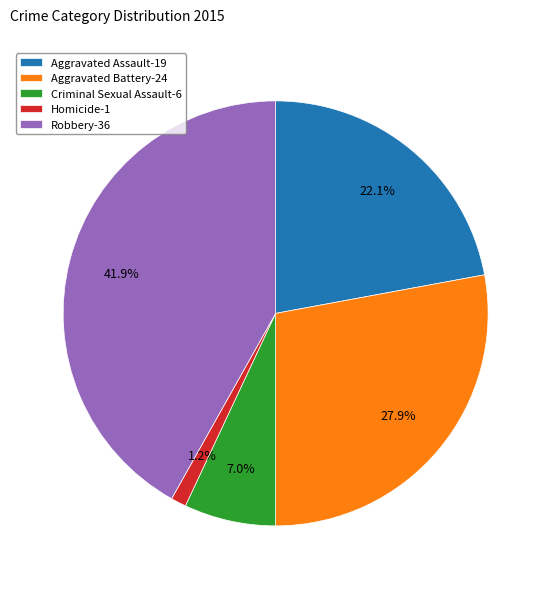

To the nearest percent, what portion does Aggravated Battery represent?

28%